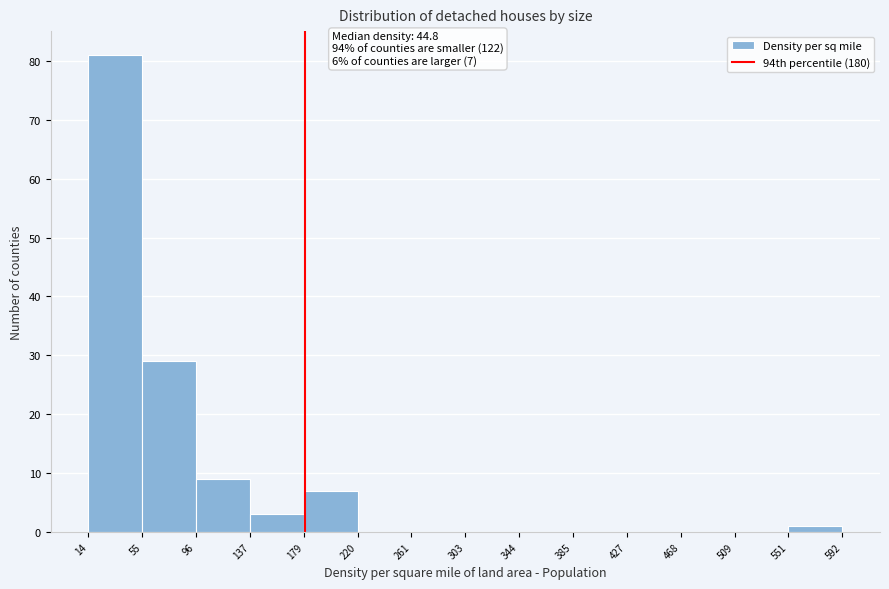

Which range on the x-axis has the tallest bar?

14 to 55